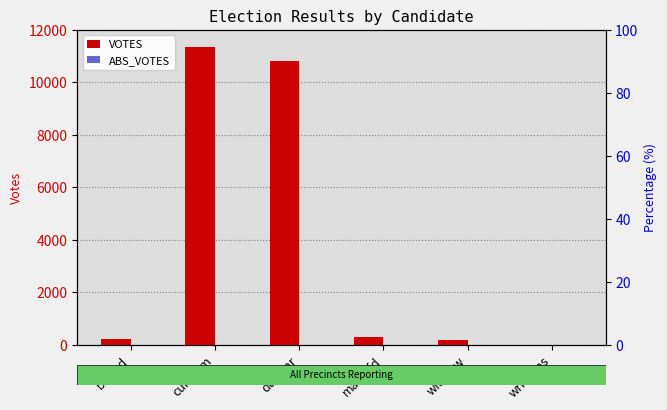

At which label does VOTES reach its peak?

curranm